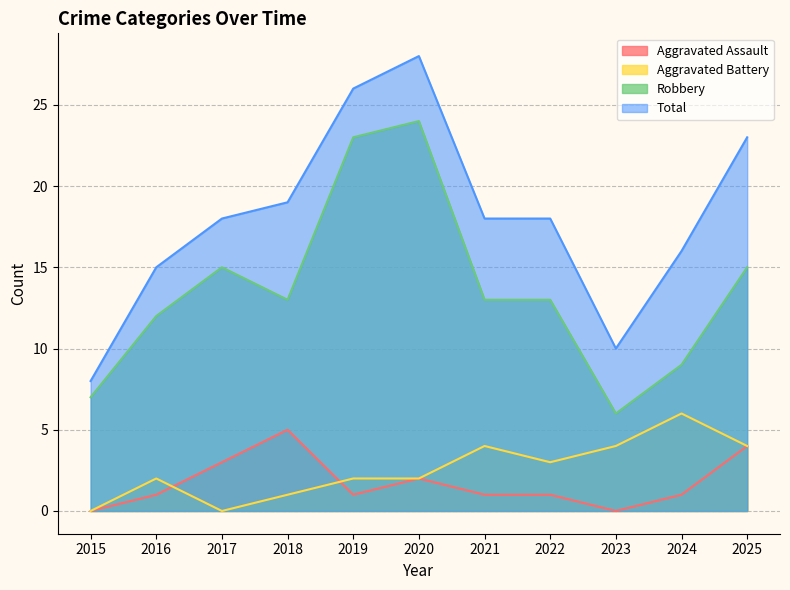

Does the chart have visible grid lines?

Yes